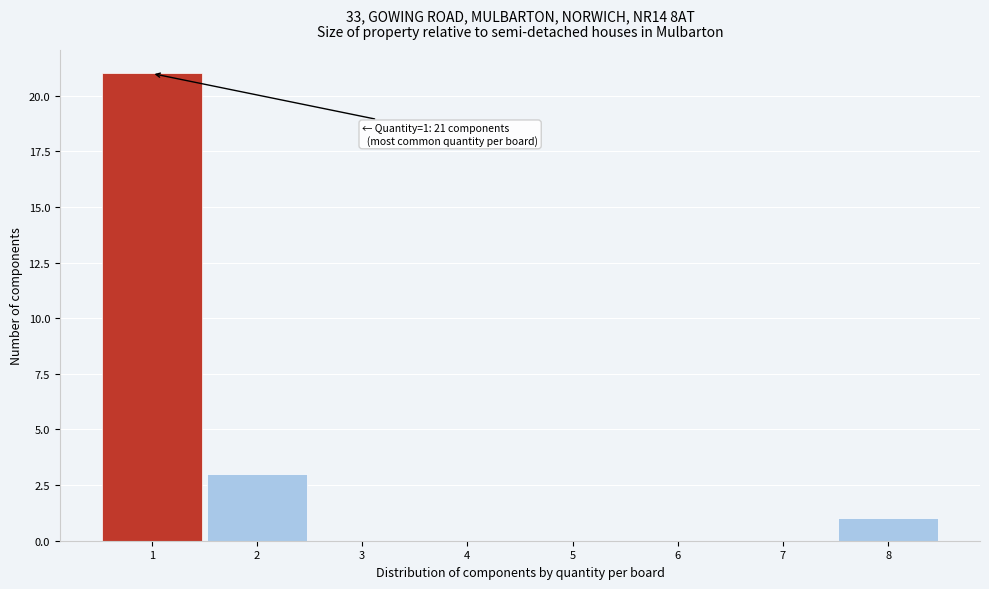

Which range on the x-axis has the tallest bar?

0.5 to 1.5